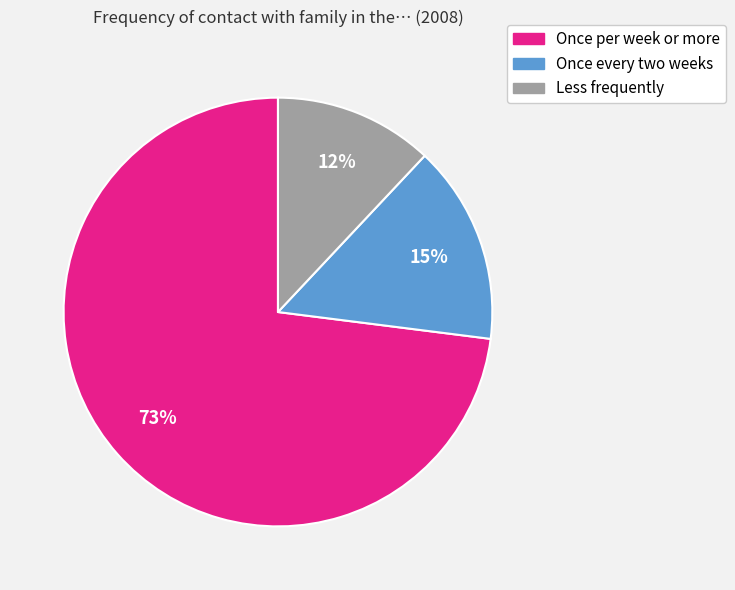

Is it true that Once every two weeks is 15% of the pie?

True